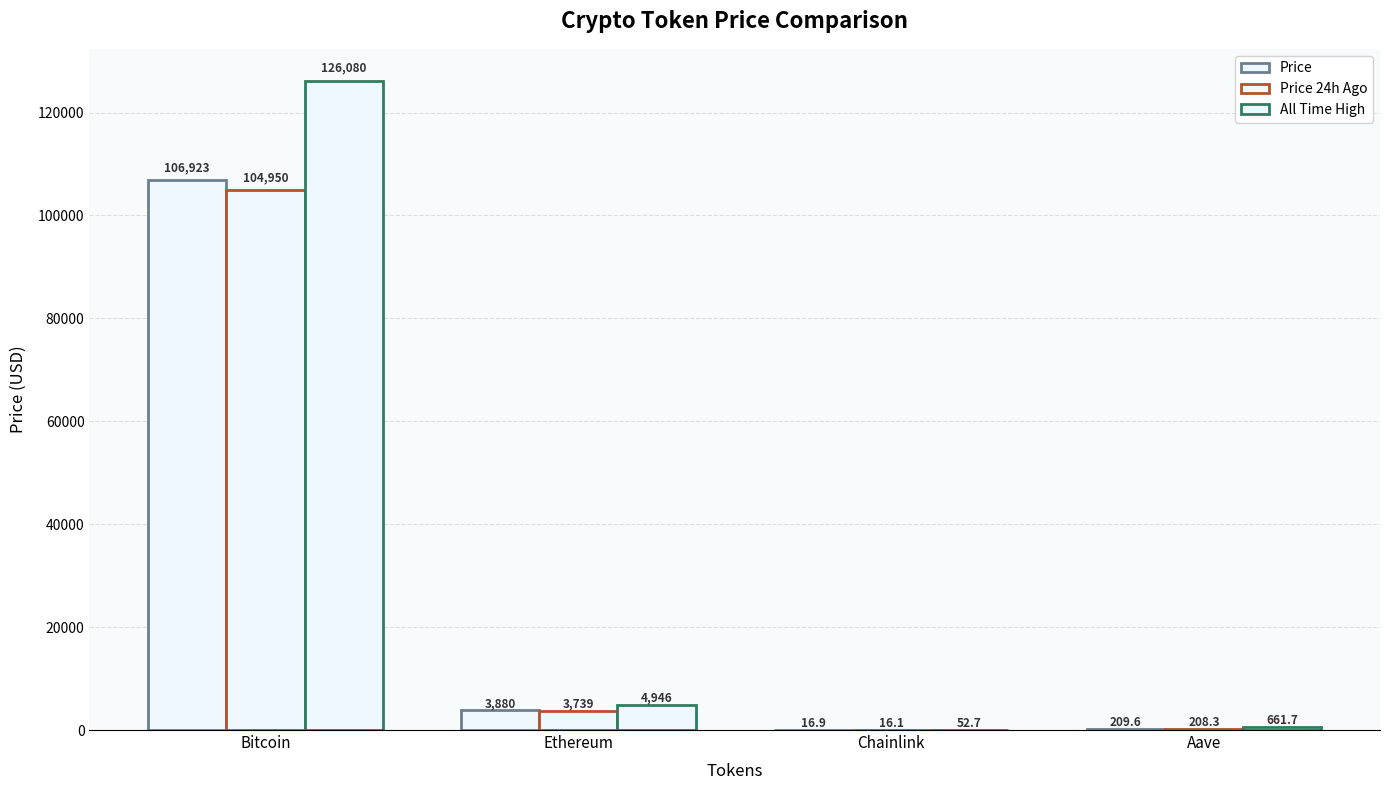

Is the value of Price 24h Ago at Chainlink greater than the value of All Time High at Chainlink?

No